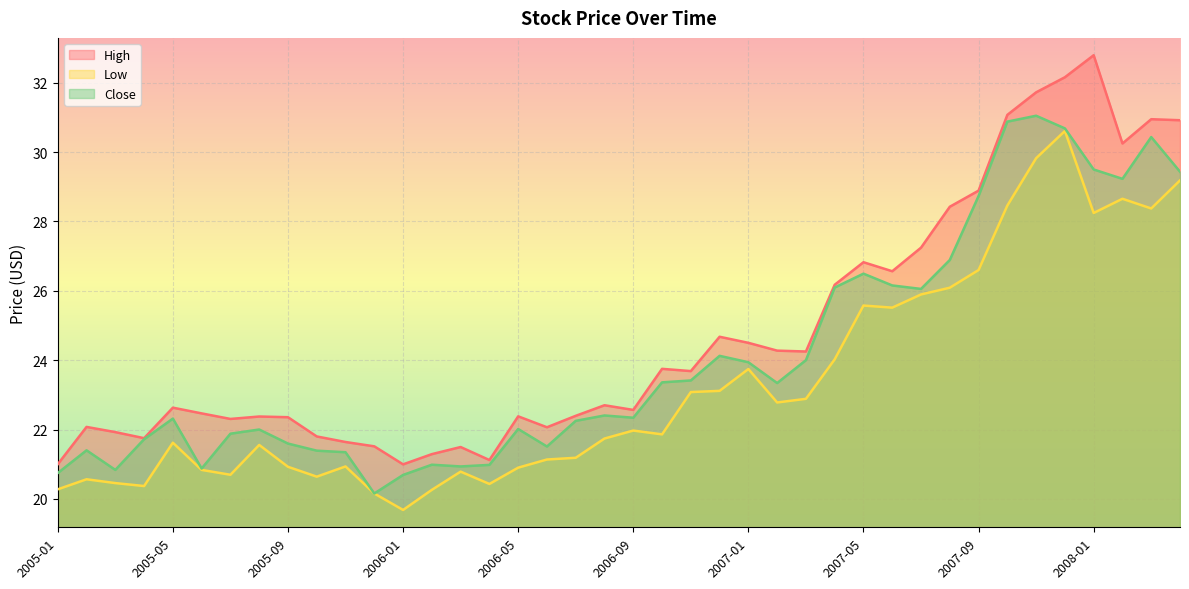

What is the label of the 21st point from the left?

2006-09